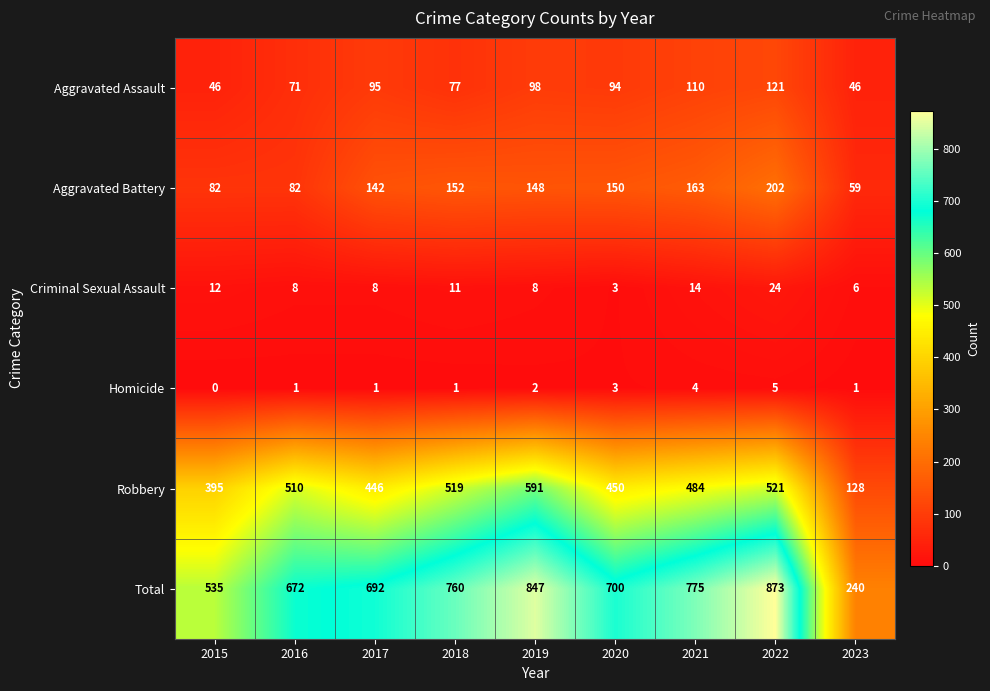

At which category is the sum across all series the highest?

2022